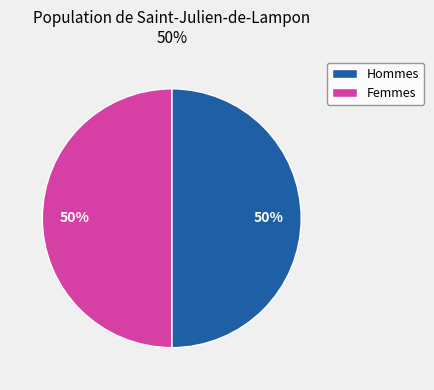

To the nearest percent, what is the average slice percentage?

50%